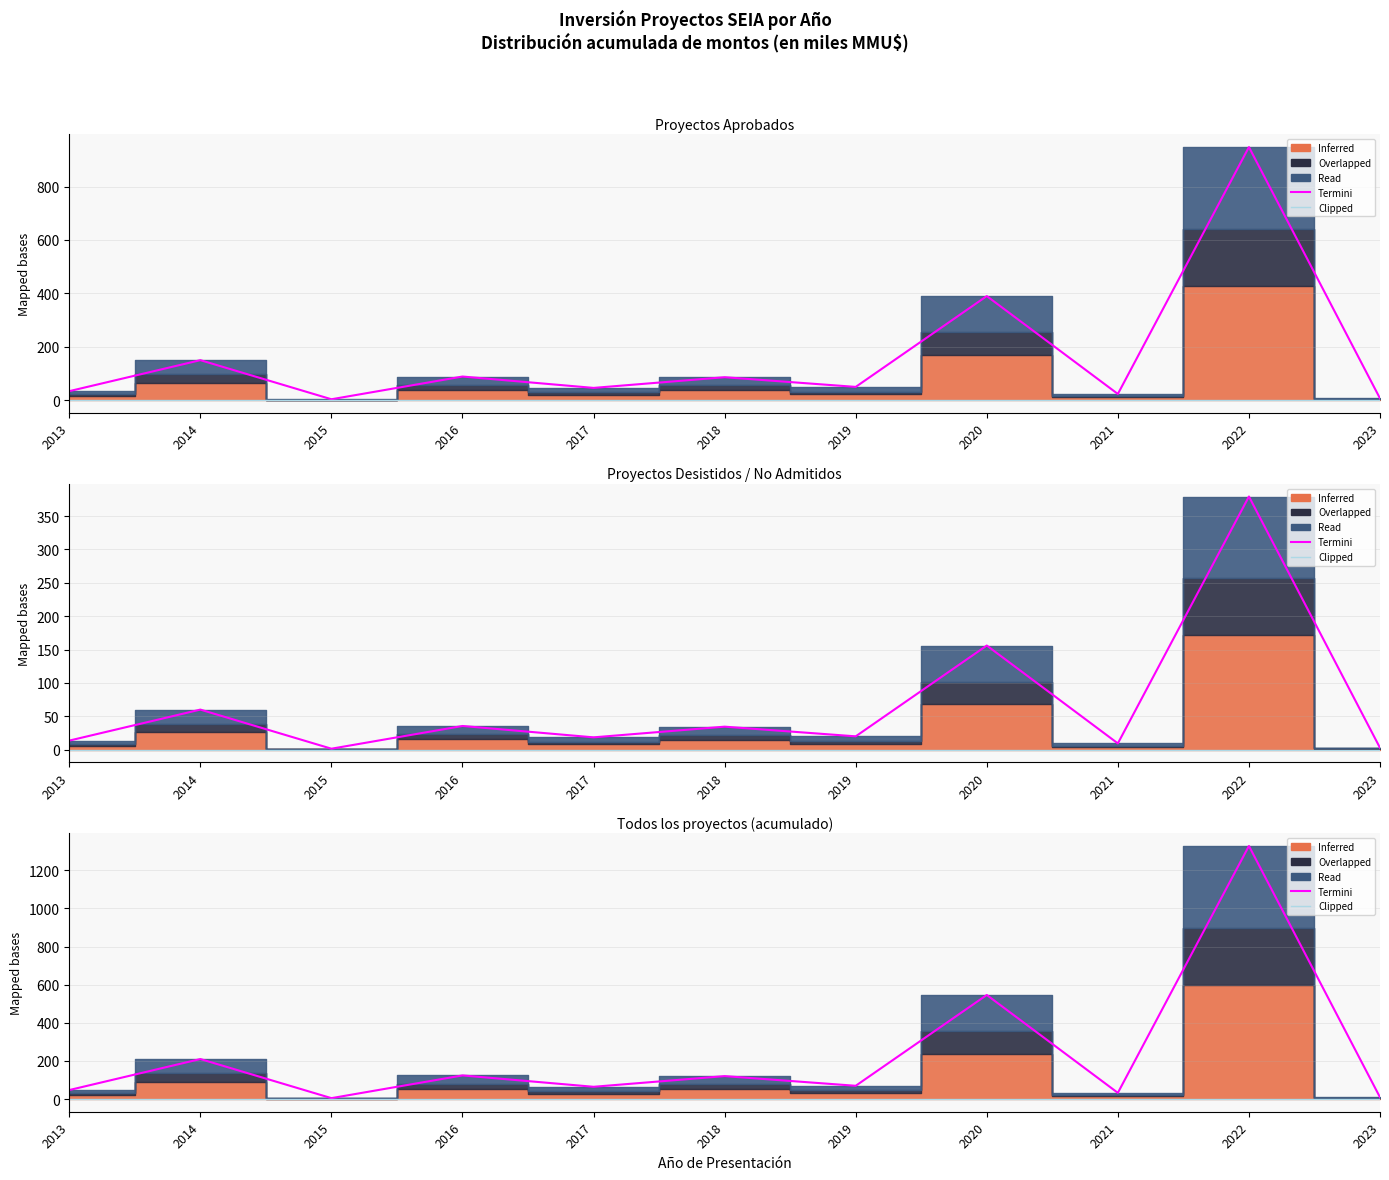

What is the total value across all series at 2022?

1327.2